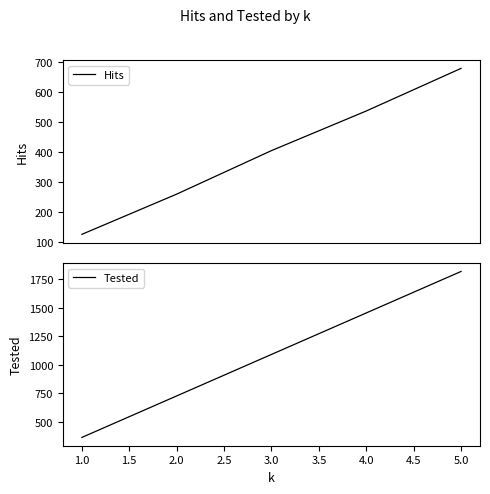

Reading left to right, what are all the values shown in this chart?

Hits: 126	260	405	537	679
Tested: 364	728	1092	1456	1820